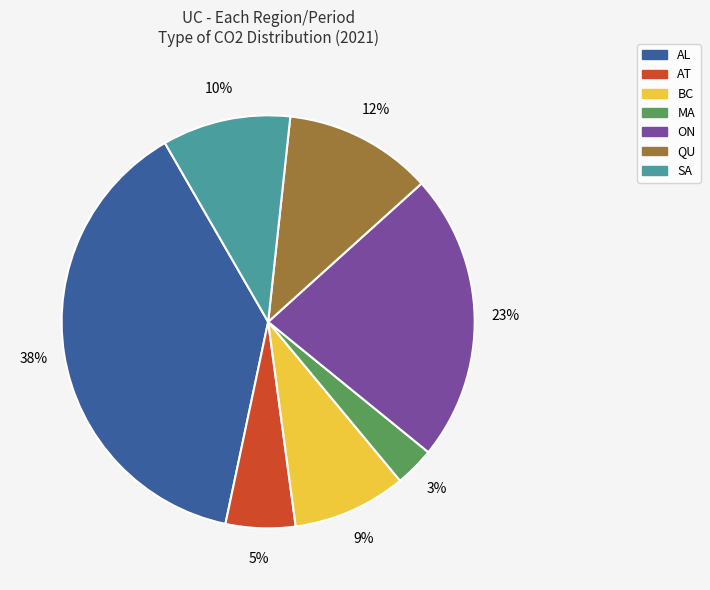

Count the number of slices in the pie.

7